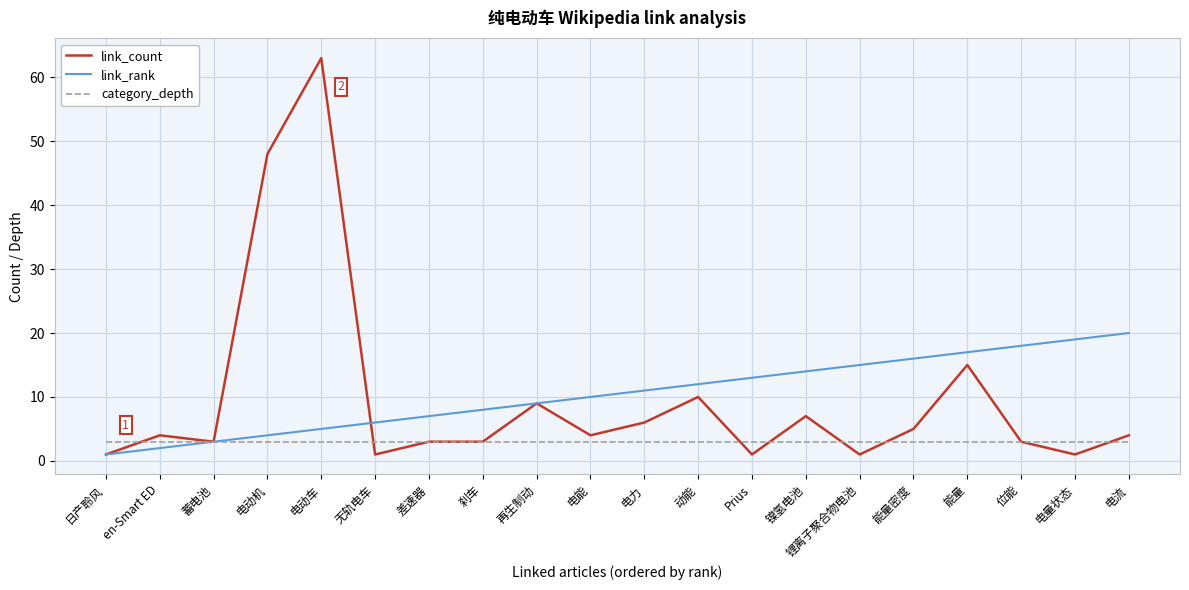

Rank the series by their maximum value, from highest to lowest.

link_count, link_rank, category_depth